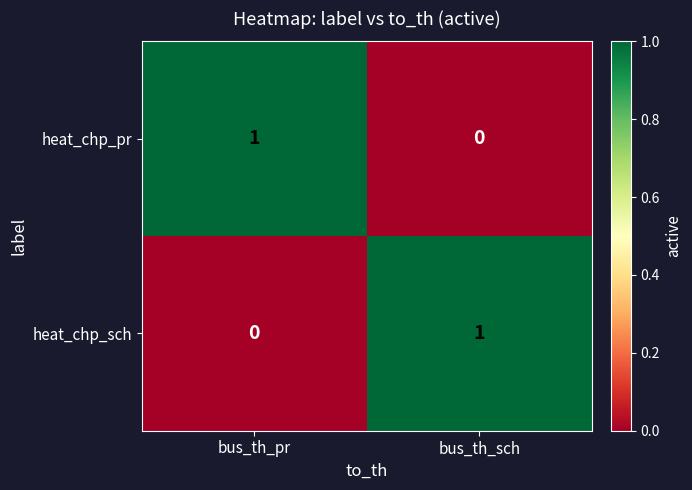

Reading left to right, what are all the values shown in this chart?

heat_chp_pr: bus_th_pr=1	bus_th_sch=0
heat_chp_sch: bus_th_pr=0	bus_th_sch=1